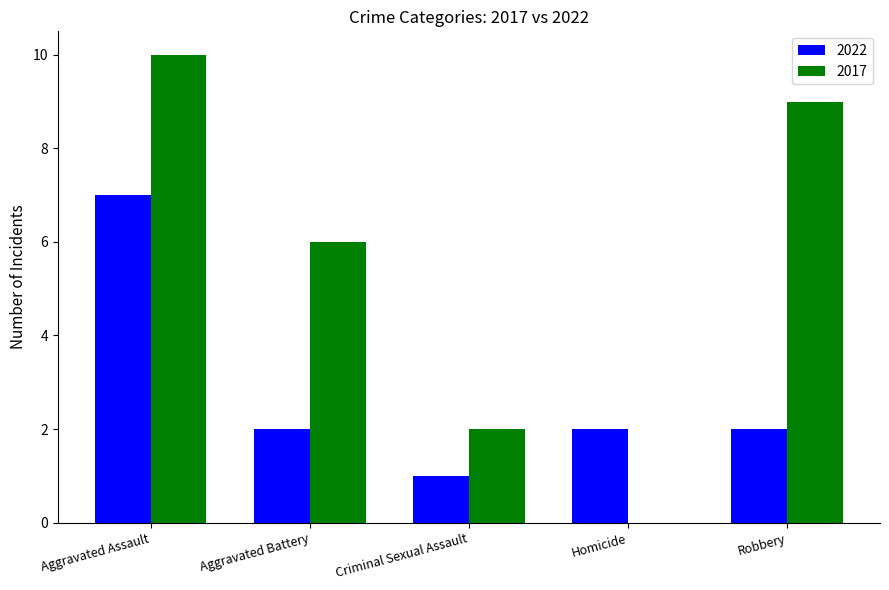

The value of 2017 at Robbery is 12. True or false?

False